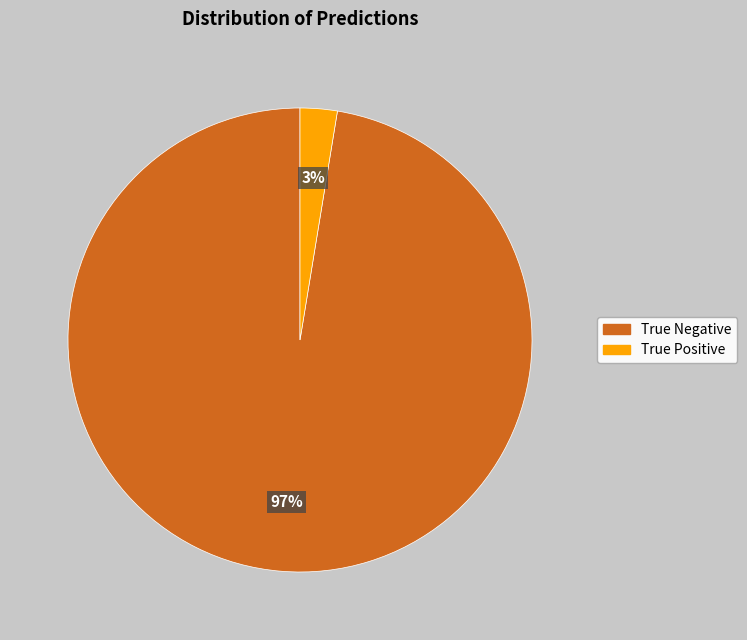

Combined, do True Positive and True Negative account for over 50%?

Yes